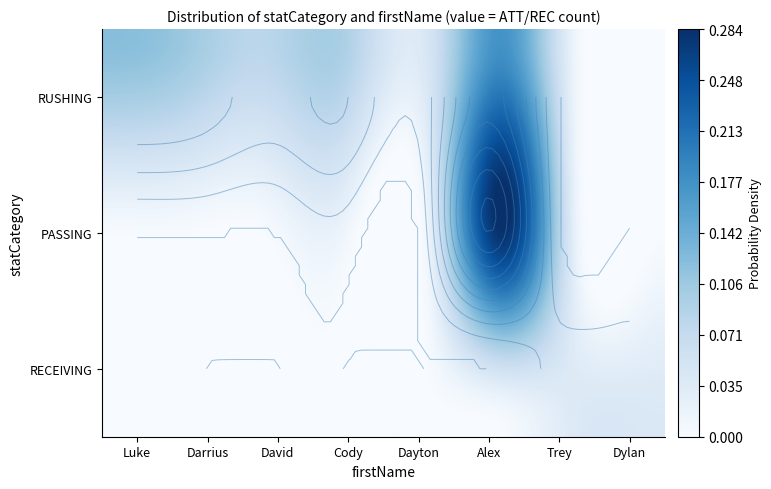

At how many categories does at least one series exceed 0?

8